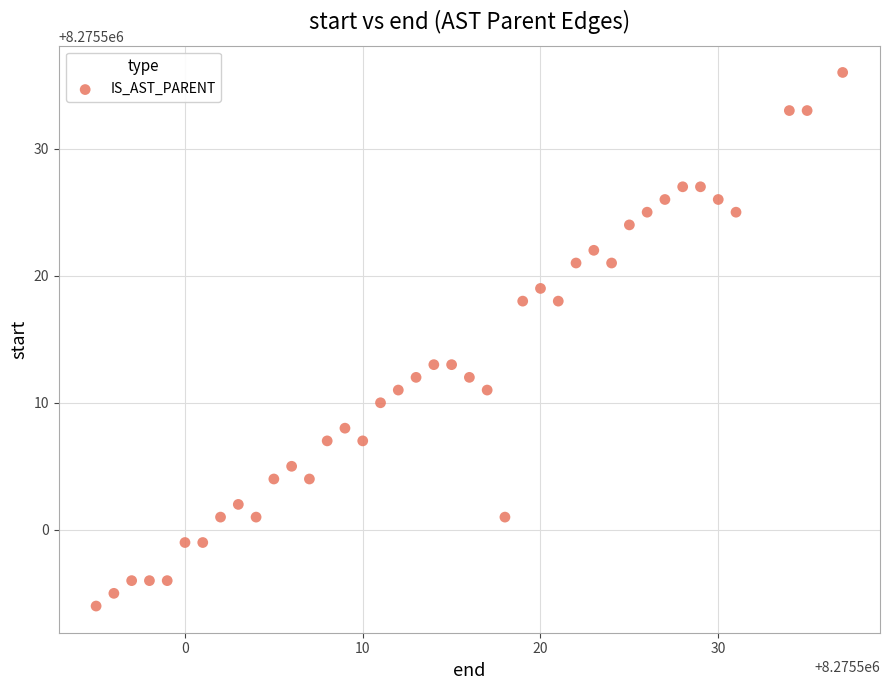

What is the range of X values (max minus min)?

42